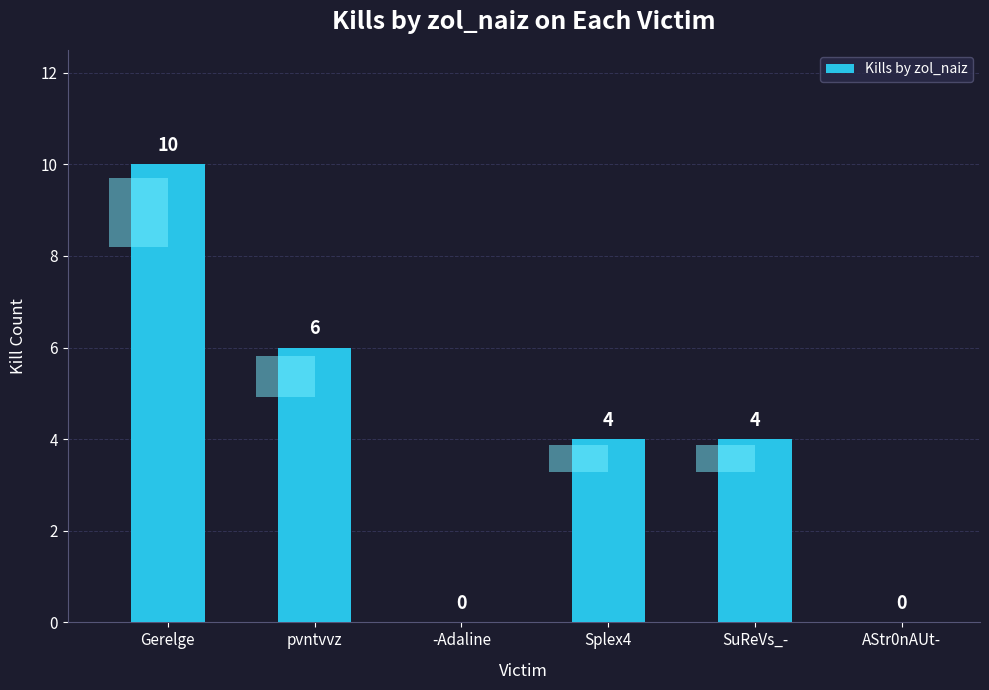

Rank the categories by value from highest to lowest.

Gerelge, pvntvvz, Splex4, SuReVs_-, -Adaline, AStr0nAUt-